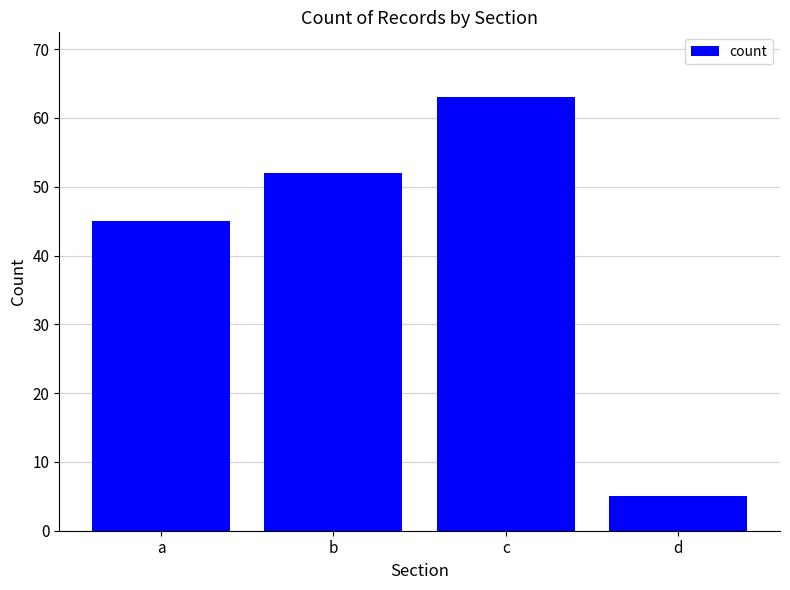

Rank the categories by value from lowest to highest.

d, a, b, c